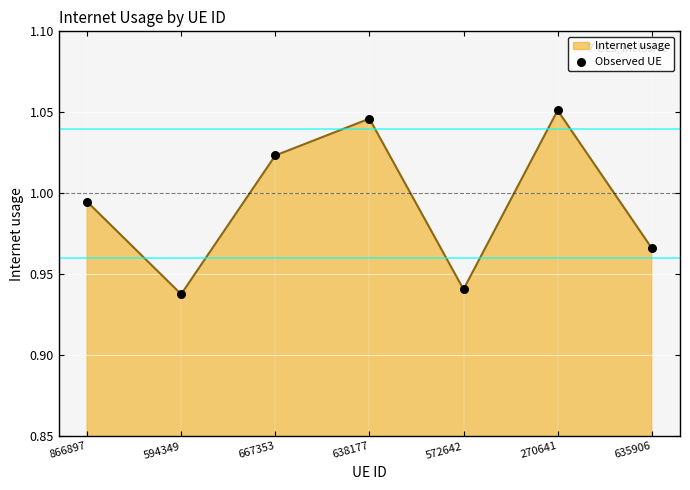

Between 638177 and 270641, which is larger?

270641